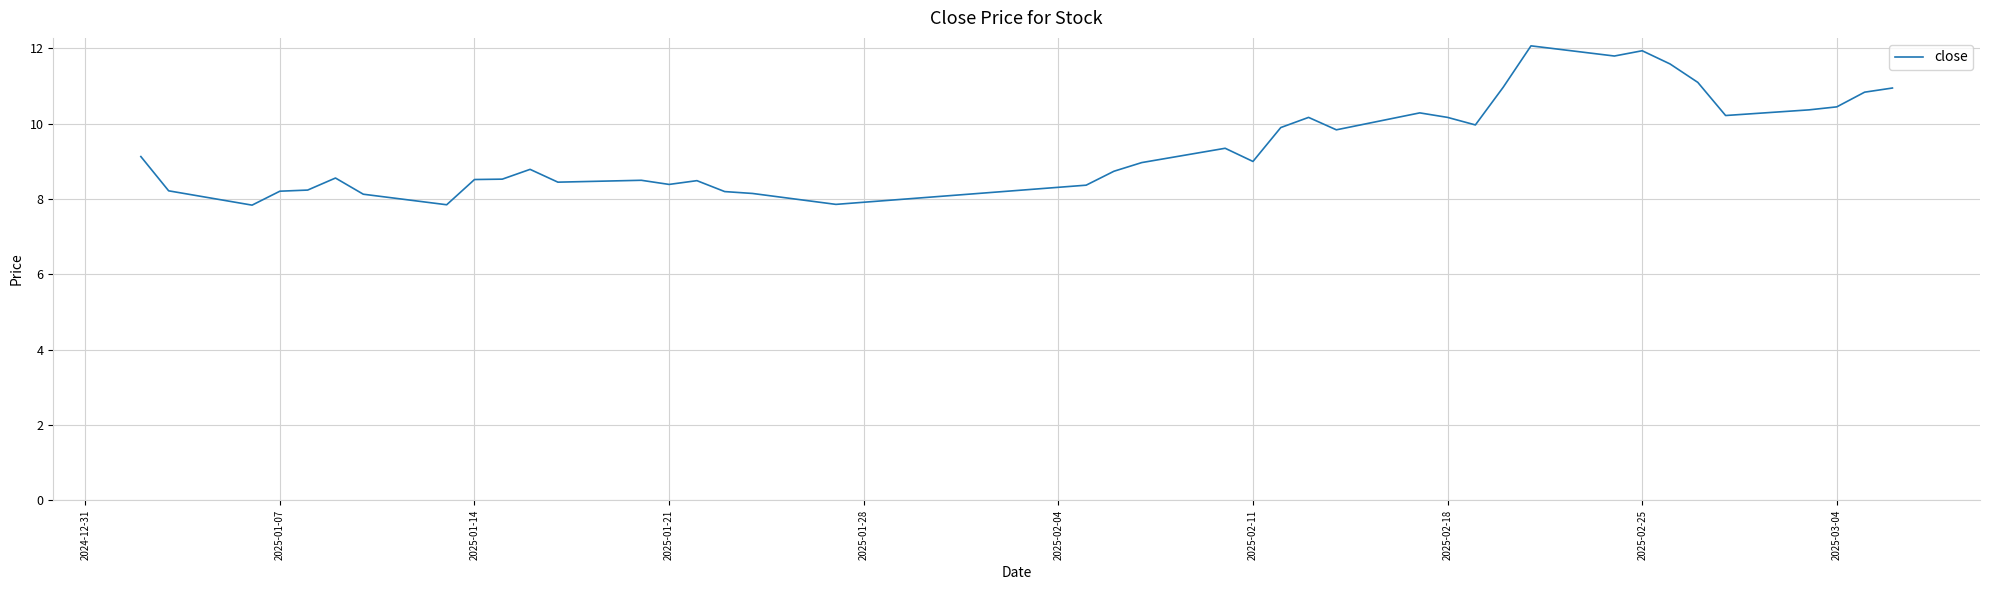

What is the difference between the maximum and minimum values?

4.2